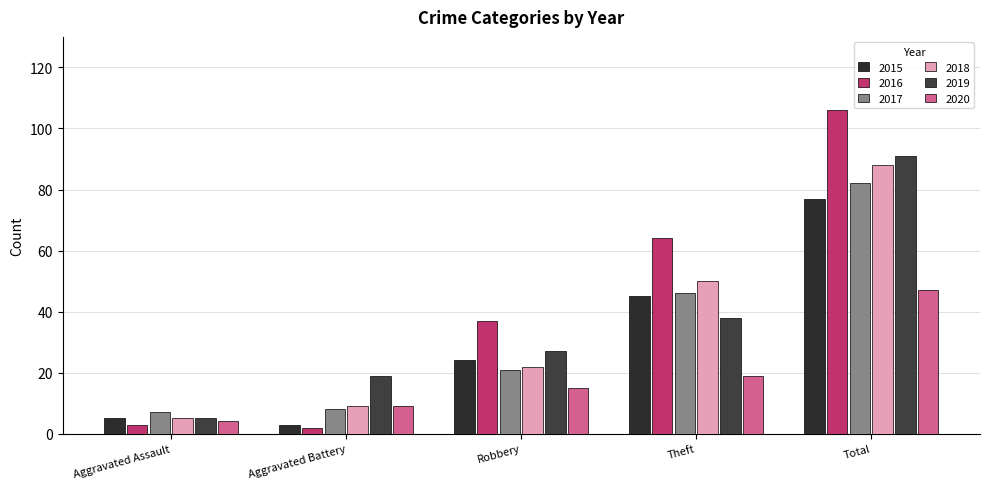

How many series are shown in this chart?

6